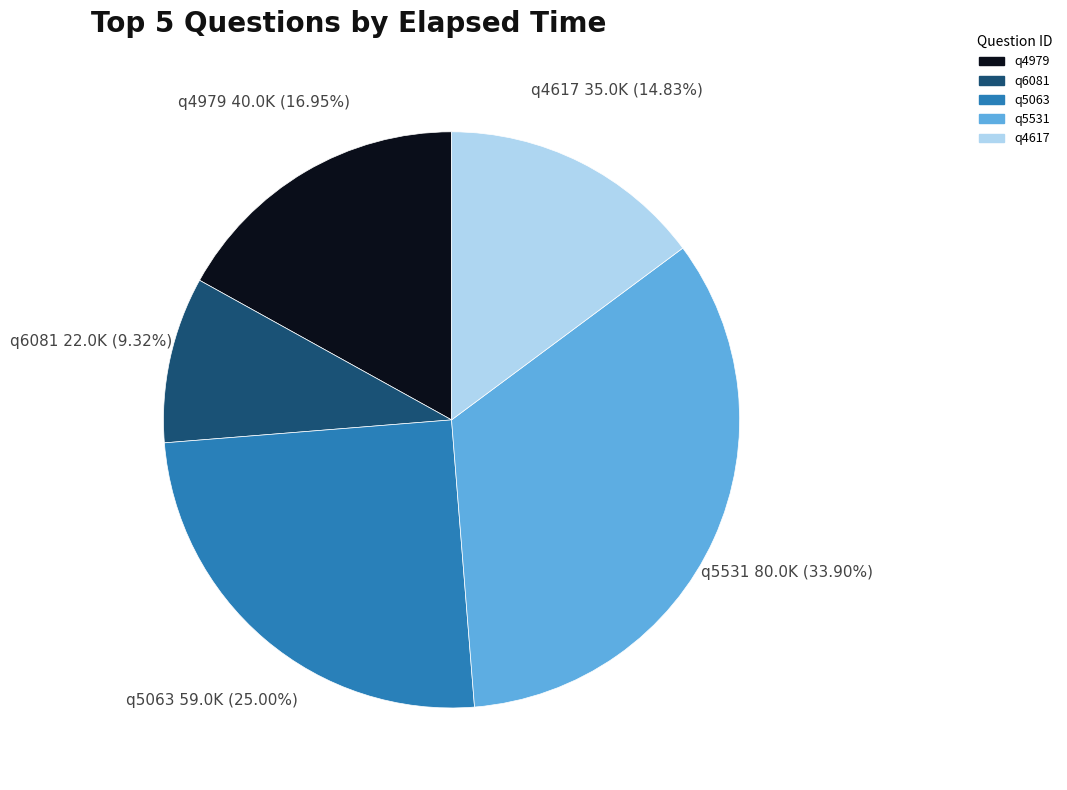

The q4979 slice represents 17% of the pie. True or false?

True